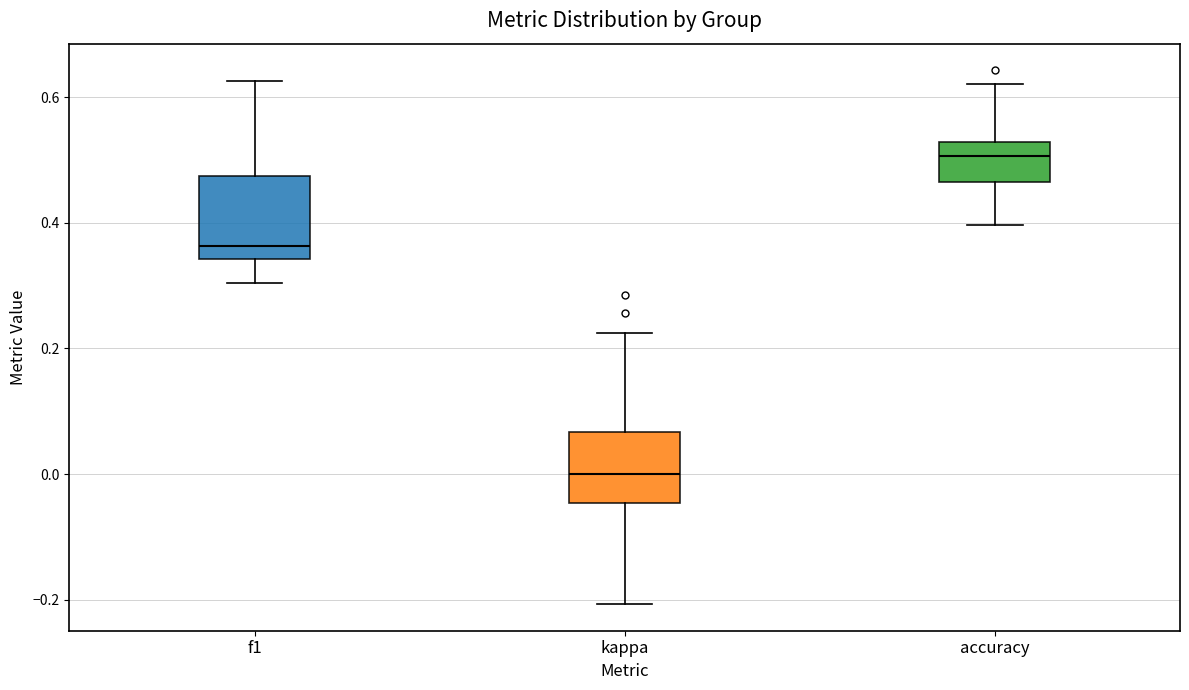

Where does the upper whisker of the box for f1 end on the y-axis? The values are not printed on the chart, so give them approximately, as read against the axis.

0.62